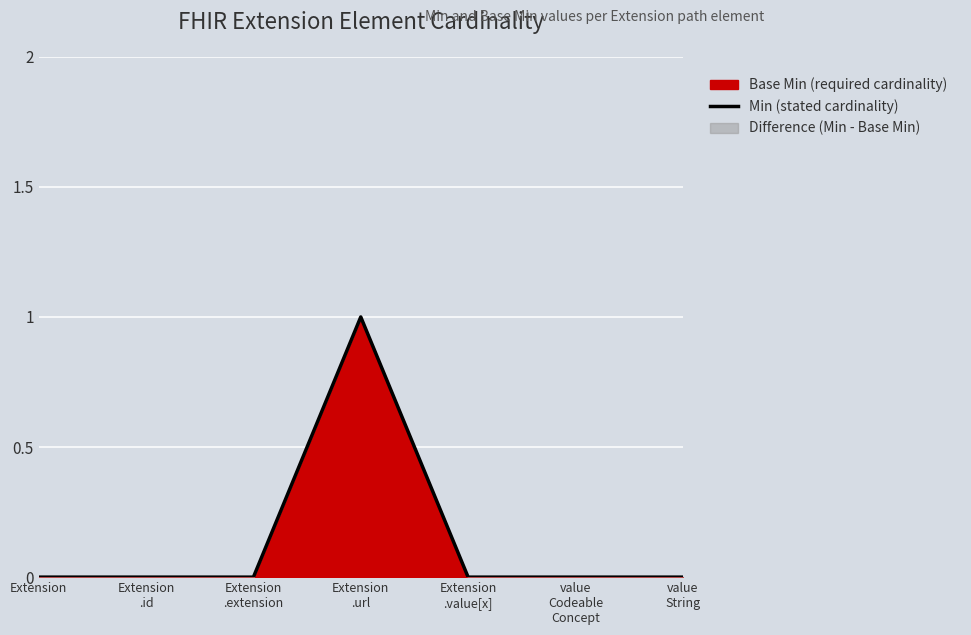

Rank the categories by value from highest to lowest.

Extension
.url, Extension, Extension
.id, Extension
.extension, Extension
.value[x], value
Codeable
Concept, value
String